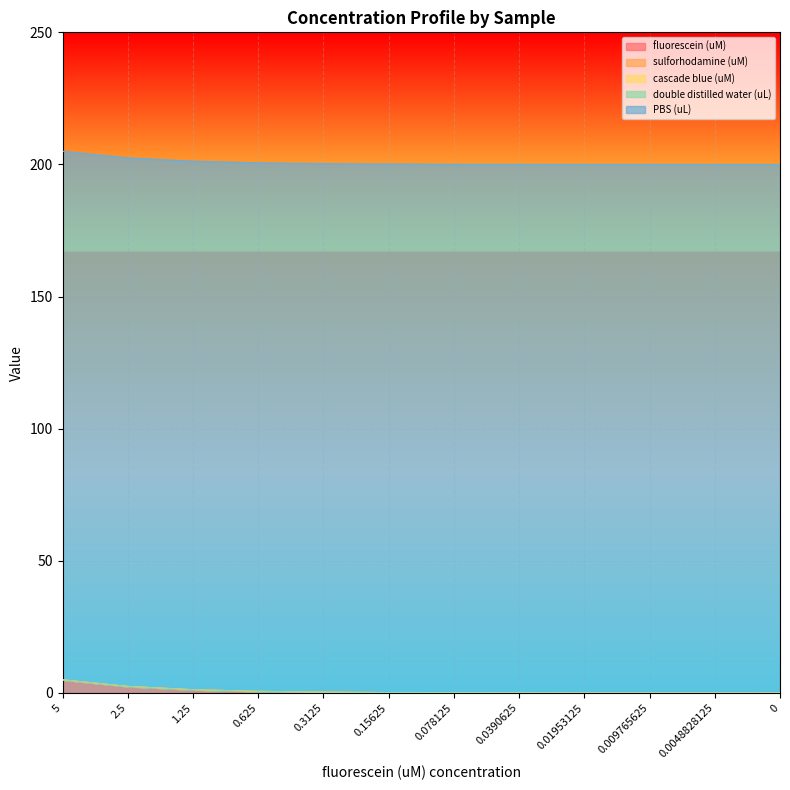

Is it true that fluorescein (uM) equals 0.0 at 0.009765625?

False